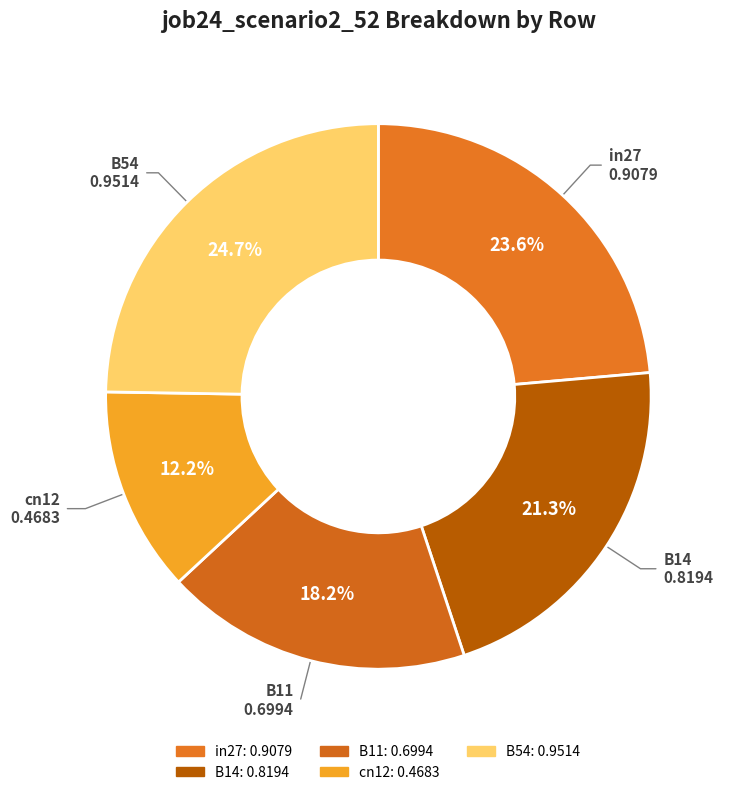

To the nearest percent, what is the difference between the in27 and B11 slice percentages?

5%